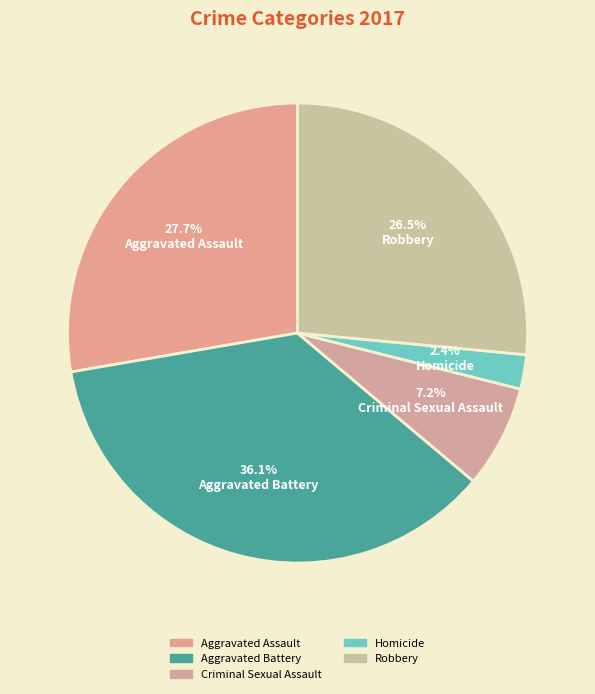

Approximately how many times larger is the value at Robbery compared to Aggravated Battery?

0.7